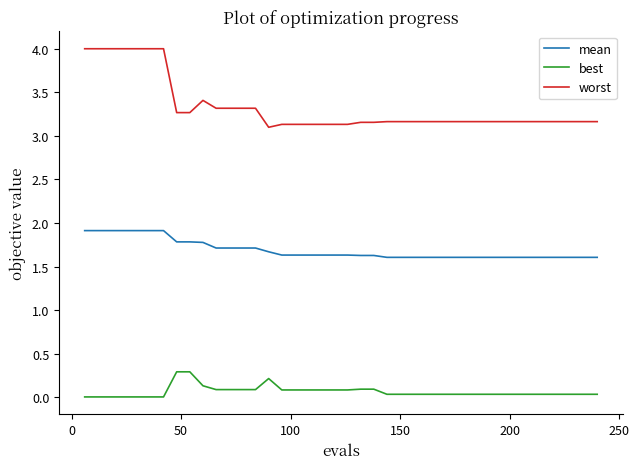

What is the sum of all worst values?

133.2